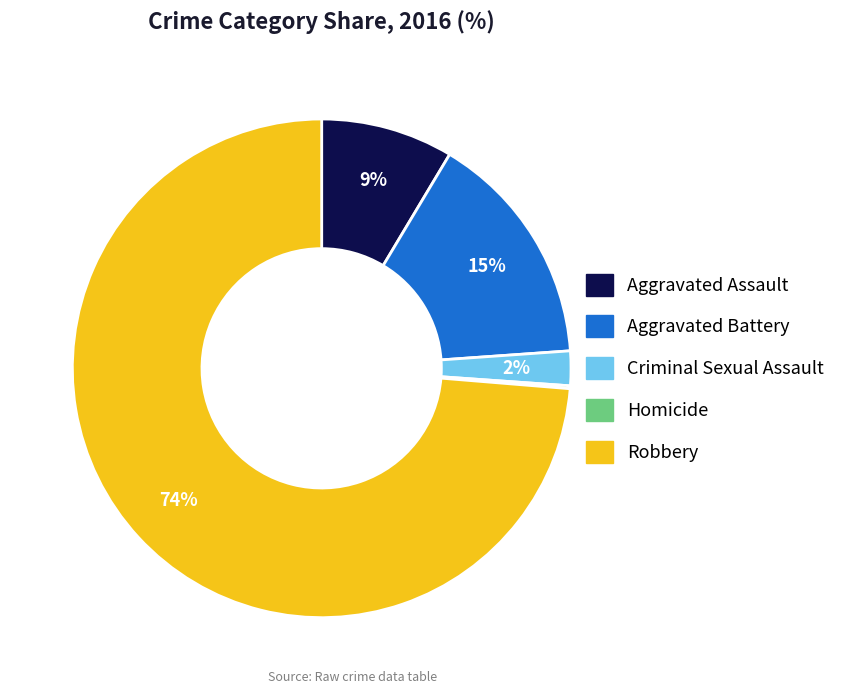

Between Aggravated Battery and Criminal Sexual Assault, which is larger?

Aggravated Battery